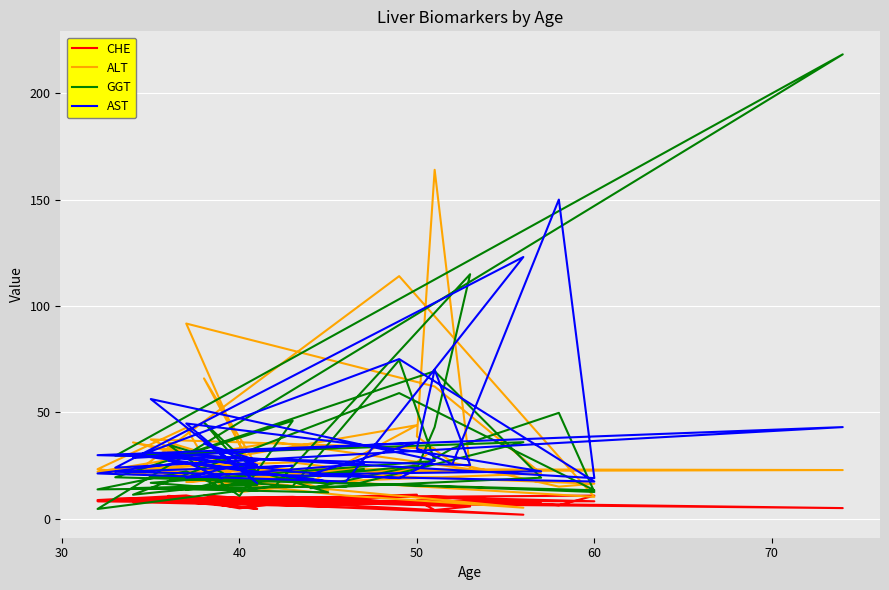

What are all the series names shown in the legend?

CHE, ALT, GGT, AST